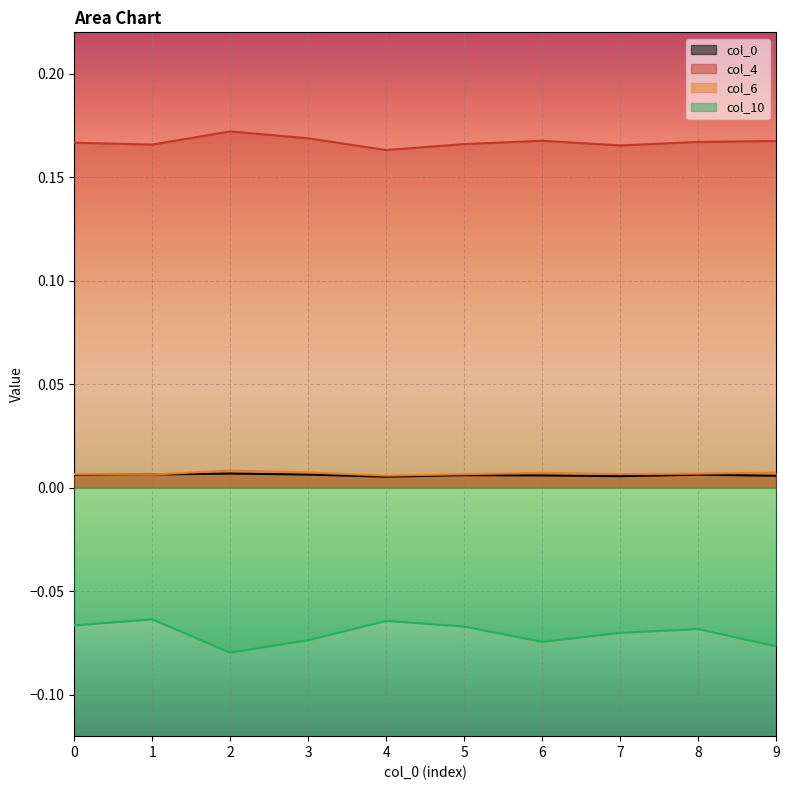

How many categories are shown in the chart?

10